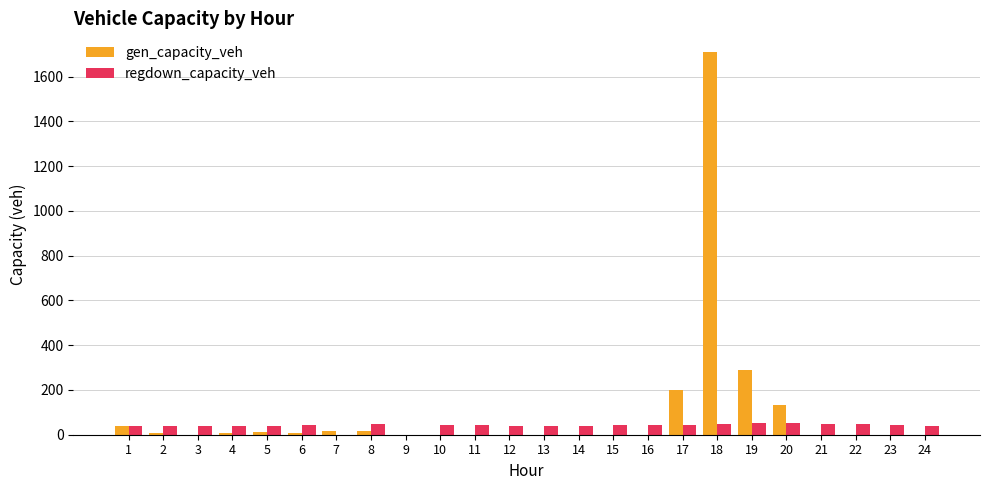

Is the value of gen_capacity_veh at 20 greater than the value of regdown_capacity_veh at 11?

Yes